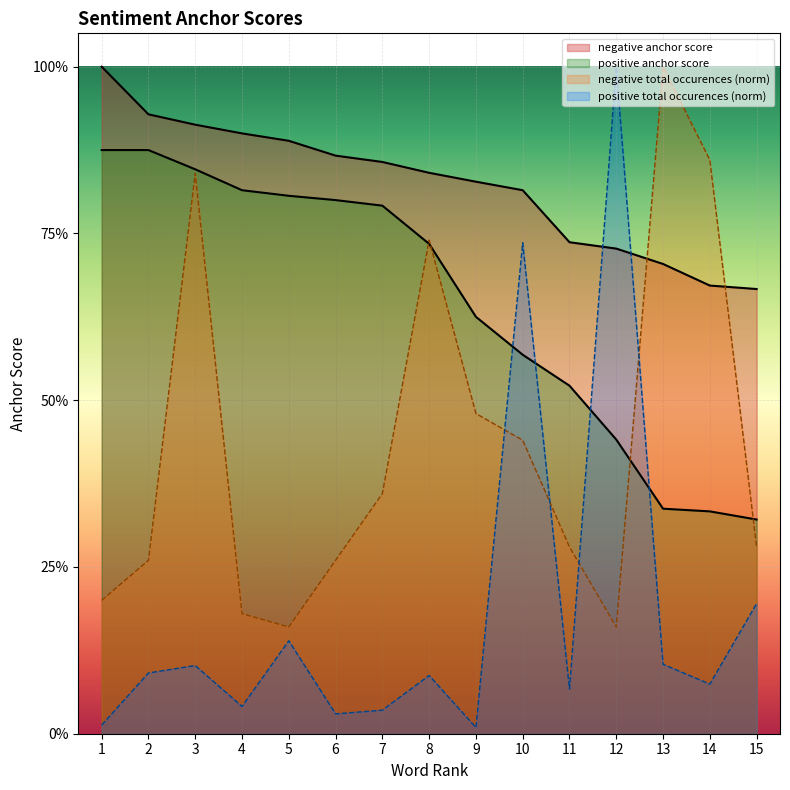

How many times do positive anchor score and negative total occurences cross each other?

4